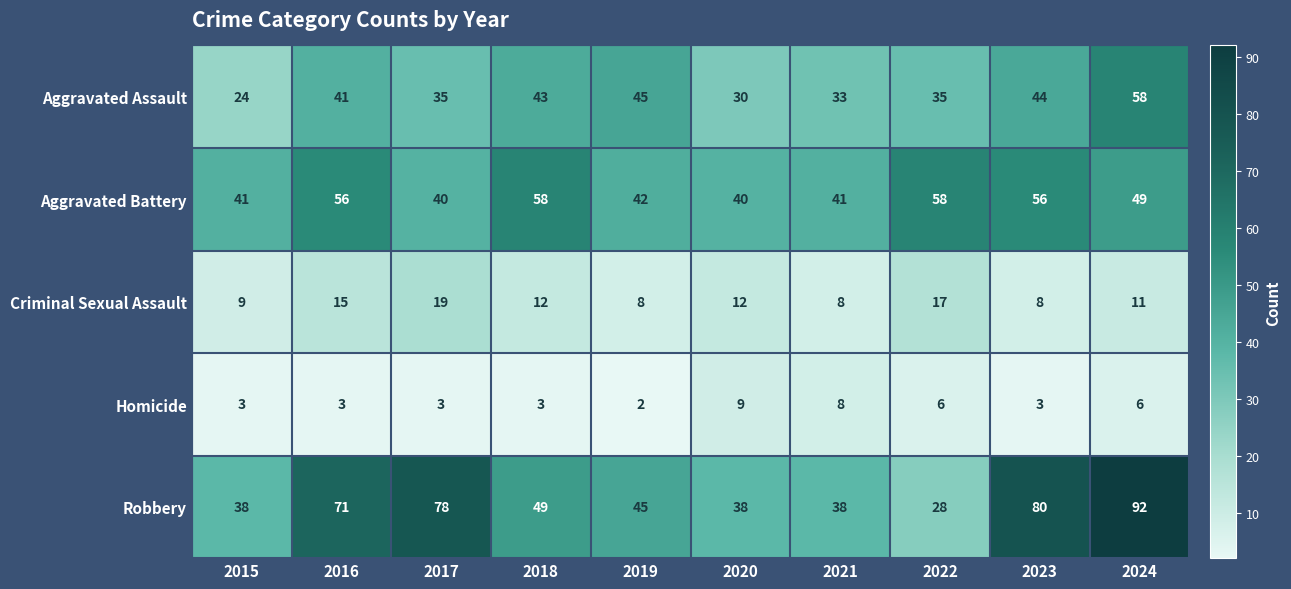

At which label does Homicide reach its peak?

2020